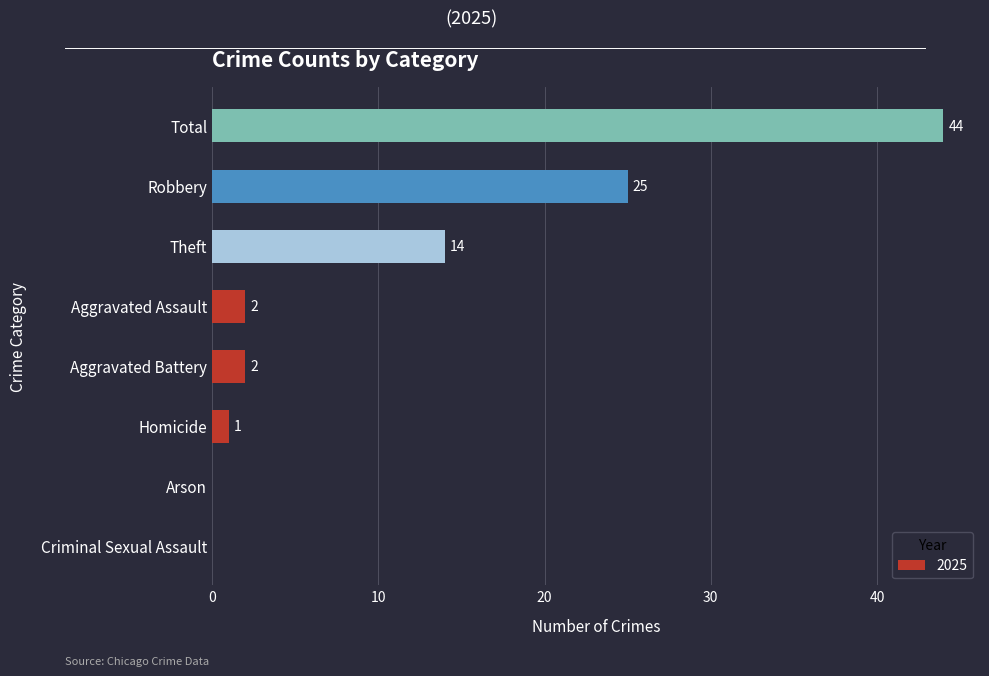

True or false: the data shows 2 at Aggravated Assault.

True